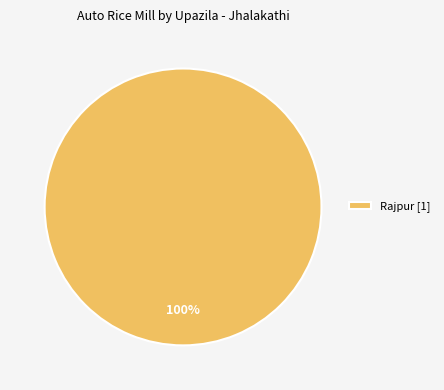

To the nearest percent, what percentage of the pie is Rajpur [1]?

100%